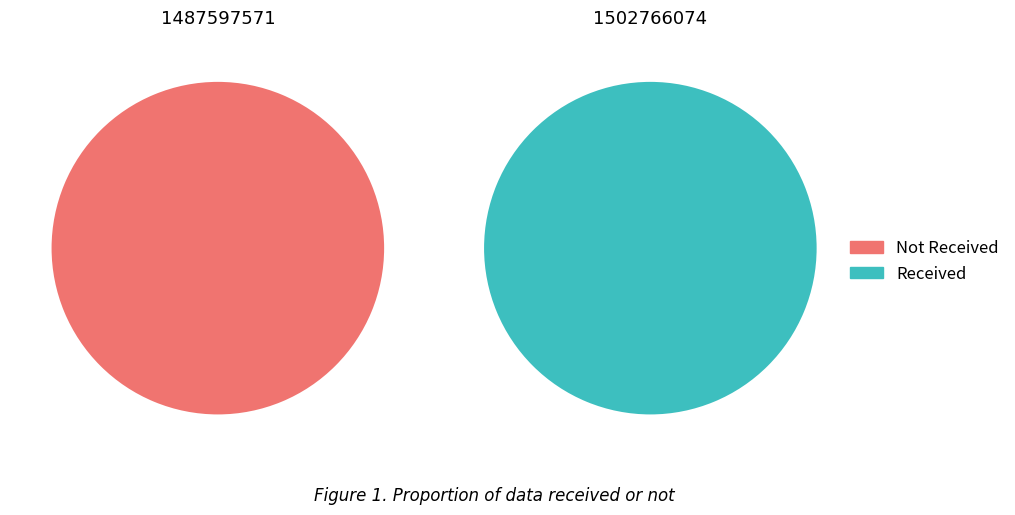

How many slices are in this pie chart?

2